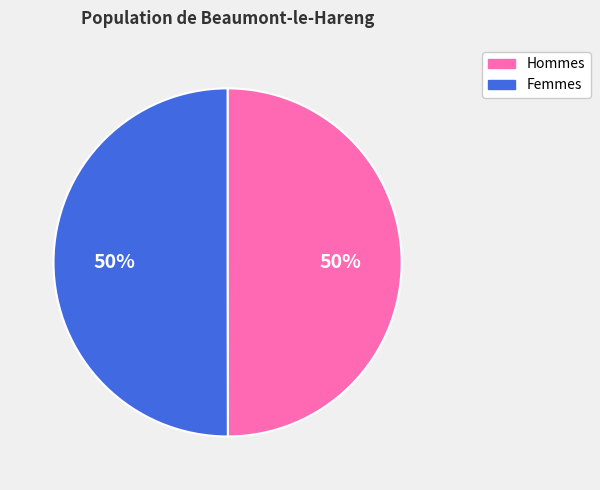

Is the sum of Hommes and Femmes greater than half?

Yes